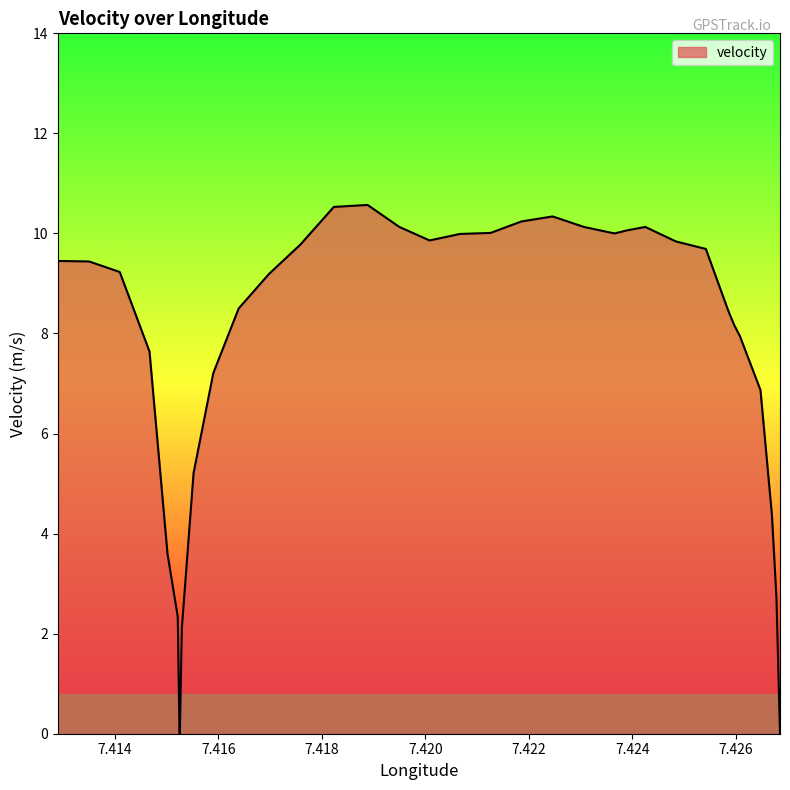

How many lines are shown in the chart?

1